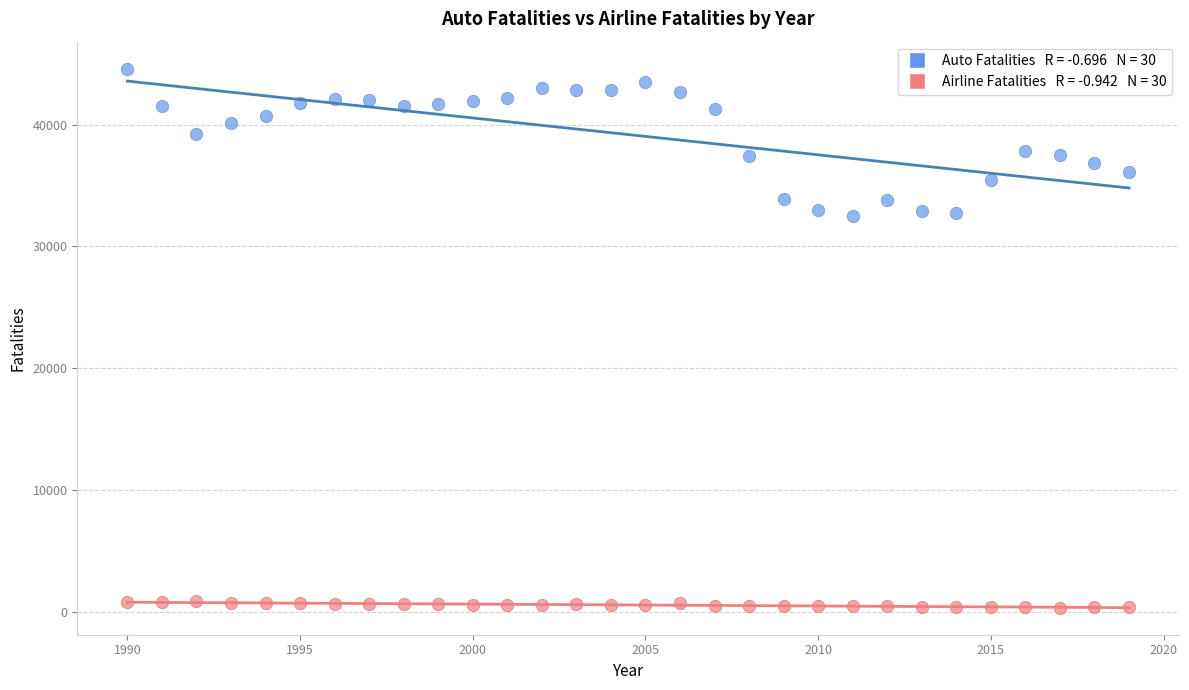

Across all data points, what is the range of Y values (max minus min)?

44268